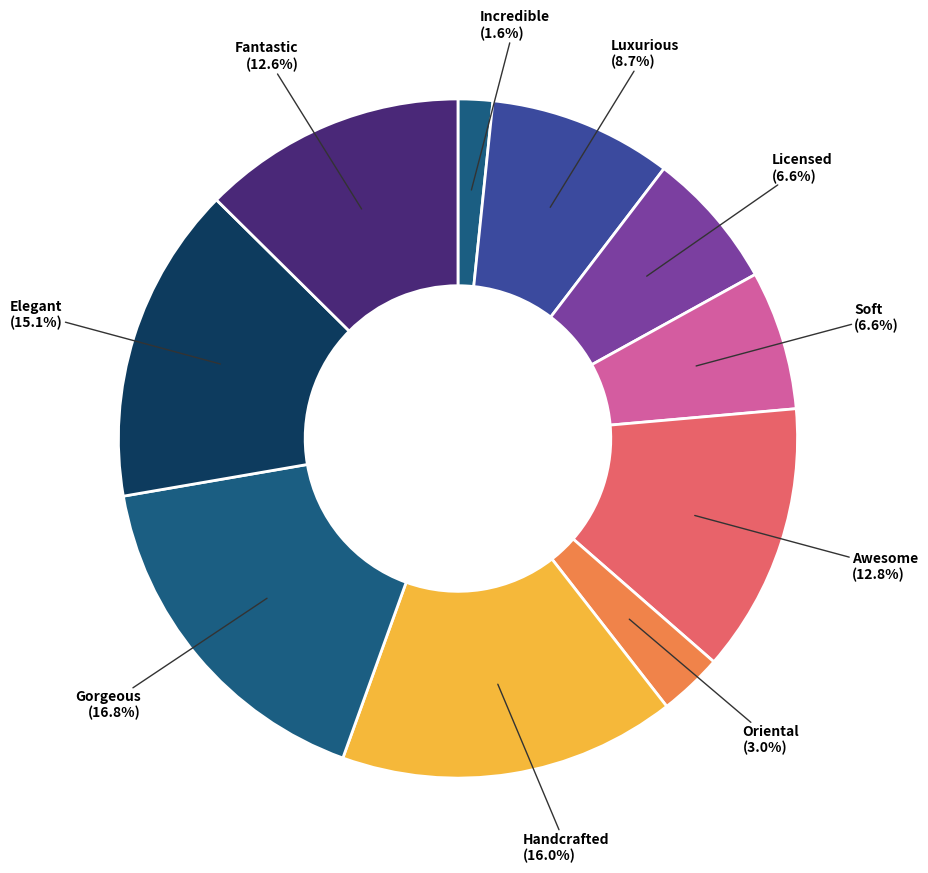

Is it true that Gorgeous is 2% of the pie?

False